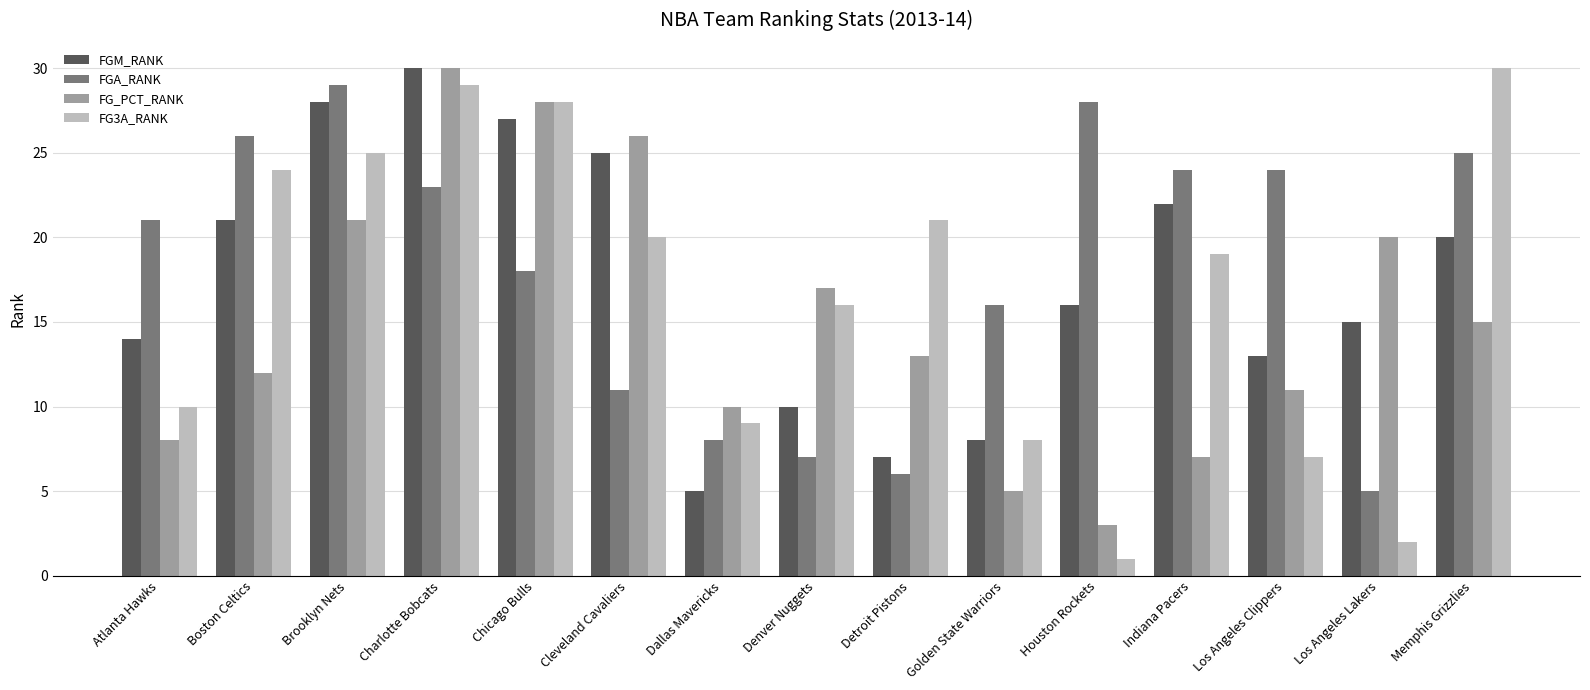

Reading left to right, what are all the values shown in this chart?

FGM_RANK: Atlanta Hawks=14	Boston Celtics=21	Brooklyn Nets=28	Charlotte Bobcats=30	Chicago Bulls=27	Cleveland Cavaliers=25	Dallas Mavericks=5	Denver Nuggets=10	Detroit Pistons=7	Golden State Warriors=8	Houston Rockets=16	Indiana Pacers=22	Los Angeles Clippers=13	Los Angeles Lakers=15	Memphis Grizzlies=20
FGA_RANK: Atlanta Hawks=21	Boston Celtics=26	Brooklyn Nets=29	Charlotte Bobcats=23	Chicago Bulls=18	Cleveland Cavaliers=11	Dallas Mavericks=8	Denver Nuggets=7	Detroit Pistons=6	Golden State Warriors=16	Houston Rockets=28	Indiana Pacers=24	Los Angeles Clippers=24	Los Angeles Lakers=5	Memphis Grizzlies=25
FG_PCT_RANK: Atlanta Hawks=8	Boston Celtics=12	Brooklyn Nets=21	Charlotte Bobcats=30	Chicago Bulls=28	Cleveland Cavaliers=26	Dallas Mavericks=10	Denver Nuggets=17	Detroit Pistons=13	Golden State Warriors=5	Houston Rockets=3	Indiana Pacers=7	Los Angeles Clippers=11	Los Angeles Lakers=20	Memphis Grizzlies=15
FG3A_RANK: Atlanta Hawks=10	Boston Celtics=24	Brooklyn Nets=25	Charlotte Bobcats=29	Chicago Bulls=28	Cleveland Cavaliers=20	Dallas Mavericks=9	Denver Nuggets=16	Detroit Pistons=21	Golden State Warriors=8	Houston Rockets=1	Indiana Pacers=19	Los Angeles Clippers=7	Los Angeles Lakers=2	Memphis Grizzlies=30